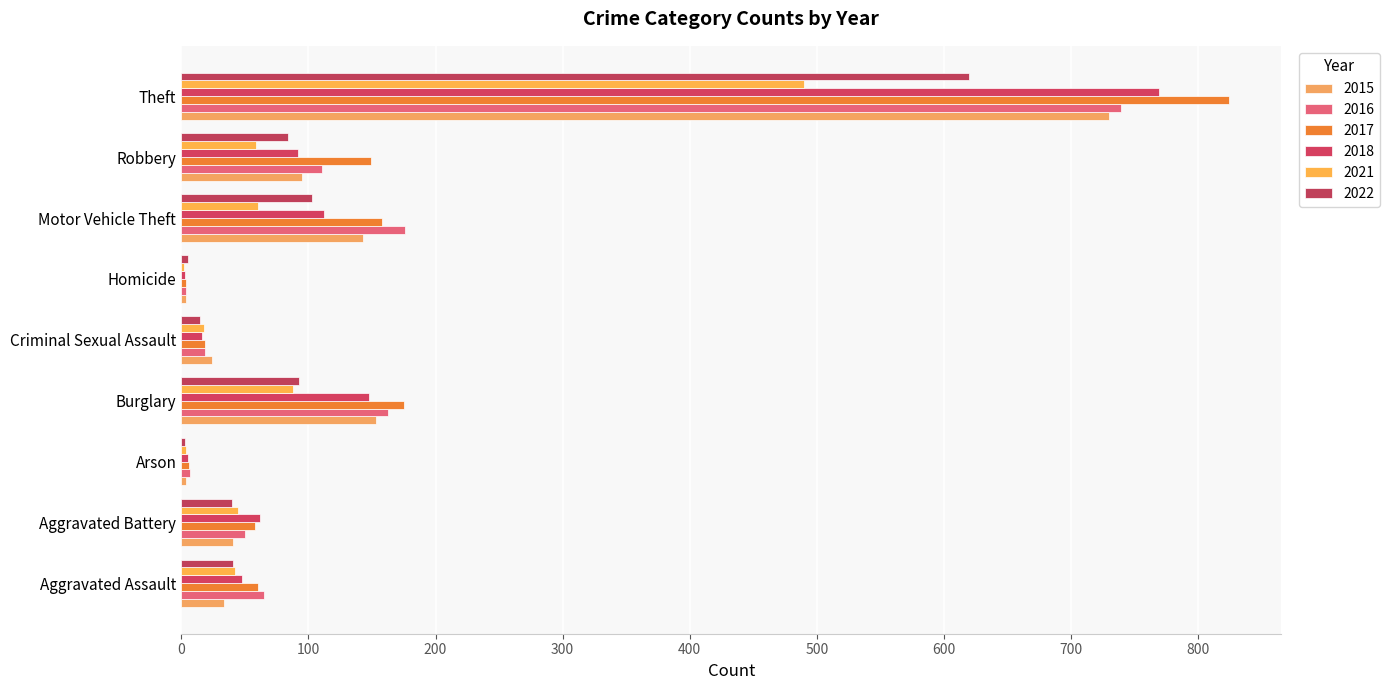

Count the number of data series in this chart.

6